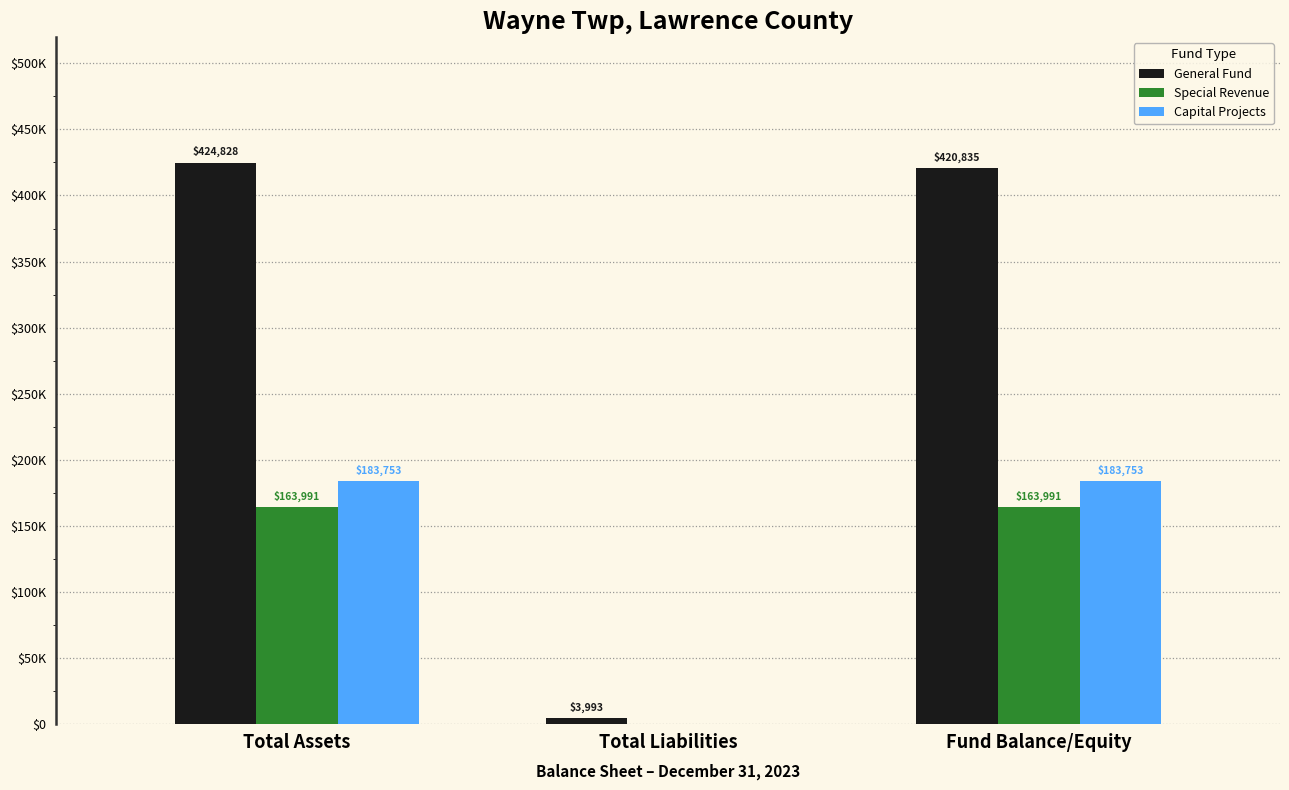

Is the value of Special Revenue at Total Assets greater than the value of Capital Projects at Fund Balance/Equity?

No